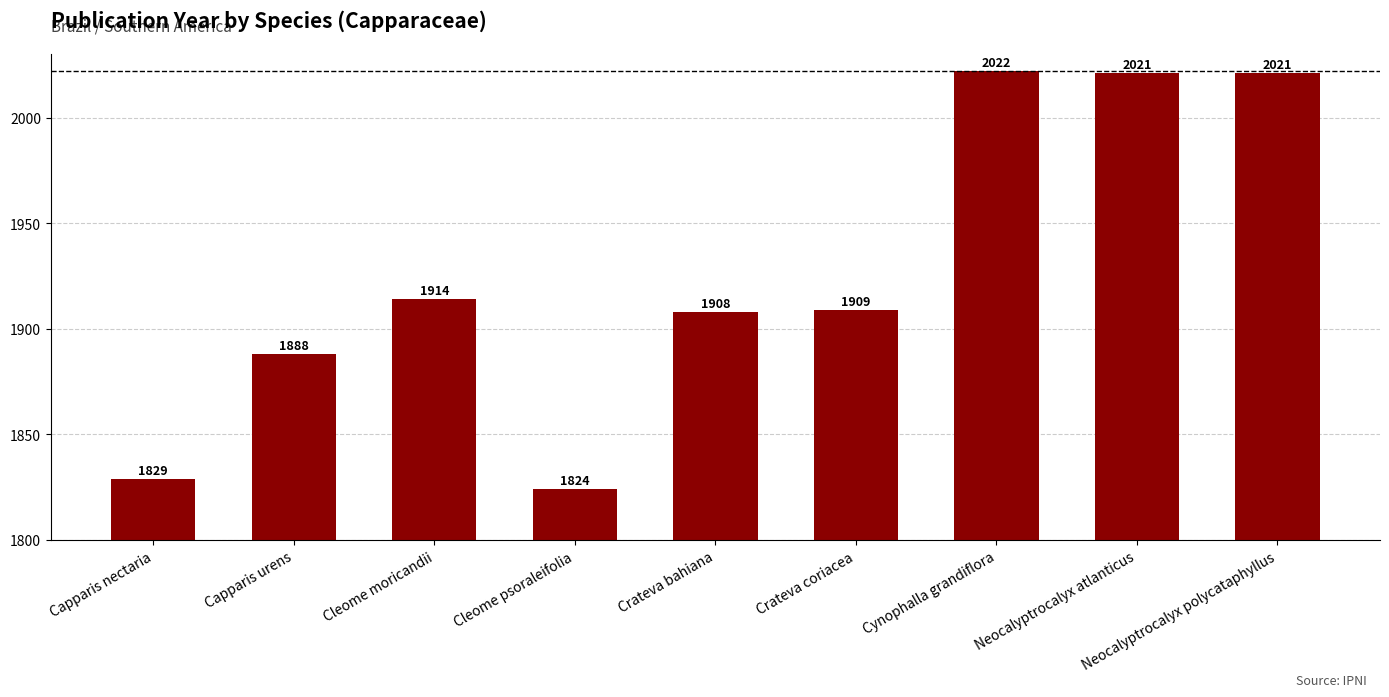

What is the sum of the values at Neocalyptrocalyx atlanticus and Cleome psoraleifolia?

3845